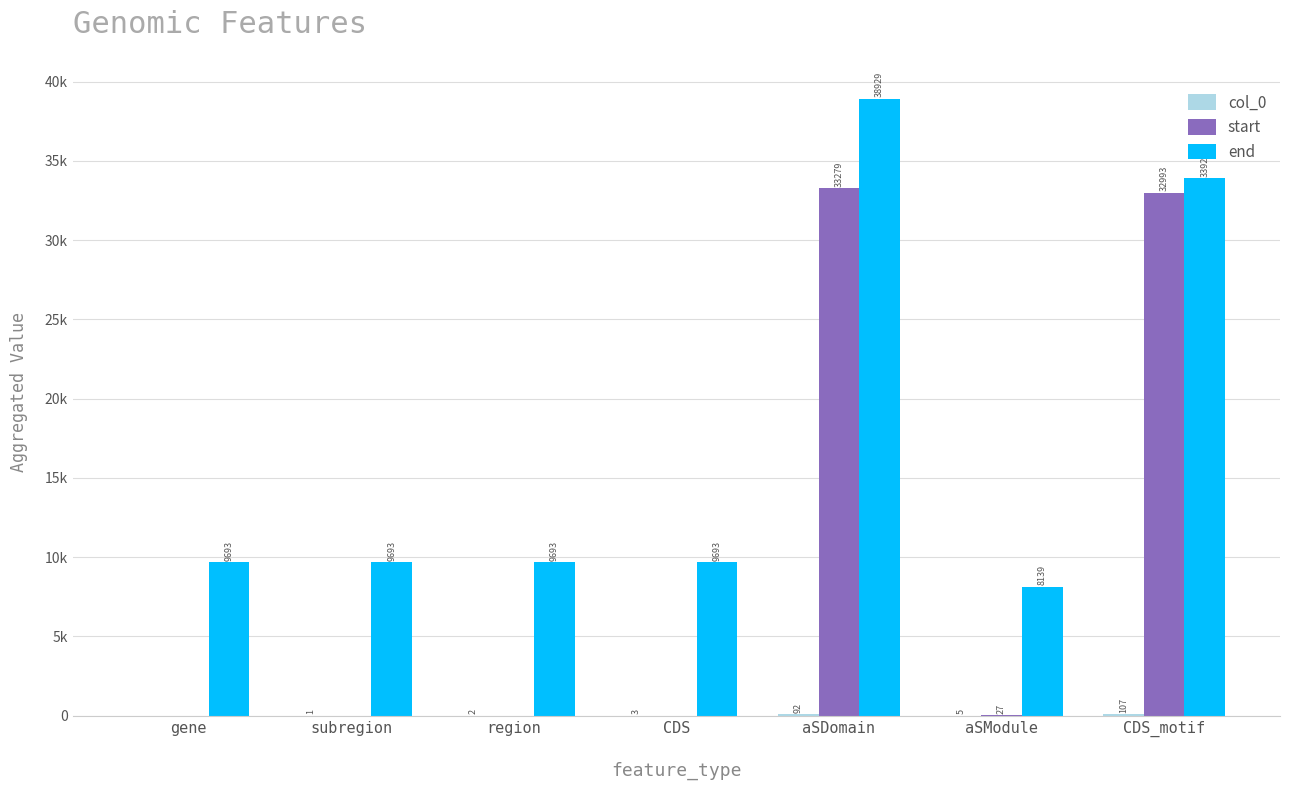

Are the bars grouped side by side (vs. stacked)?

Yes